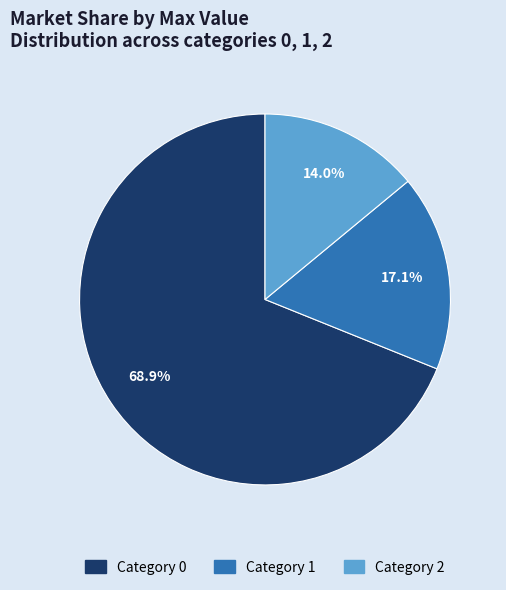

Is there any slice that represents more than half of the pie?

Yes